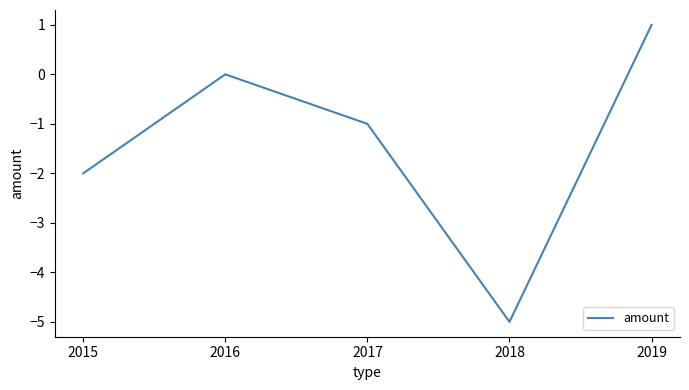

Count the number of values greater than -1.

2